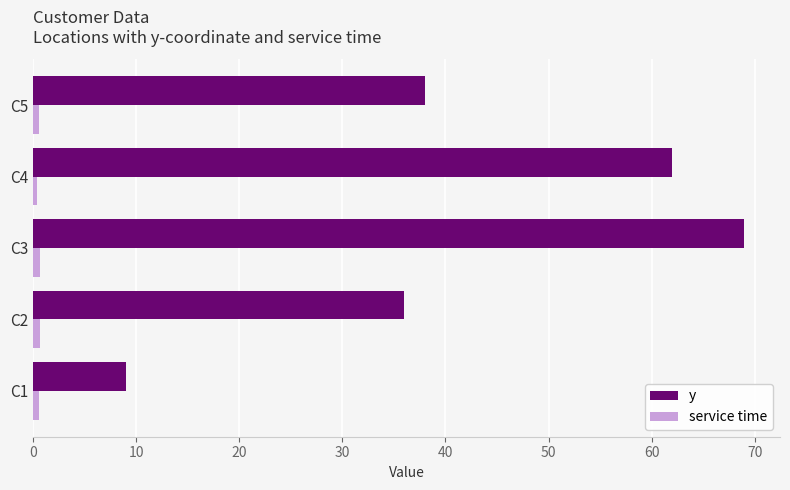

Between C1 and C2, which series saw the biggest shift?

y